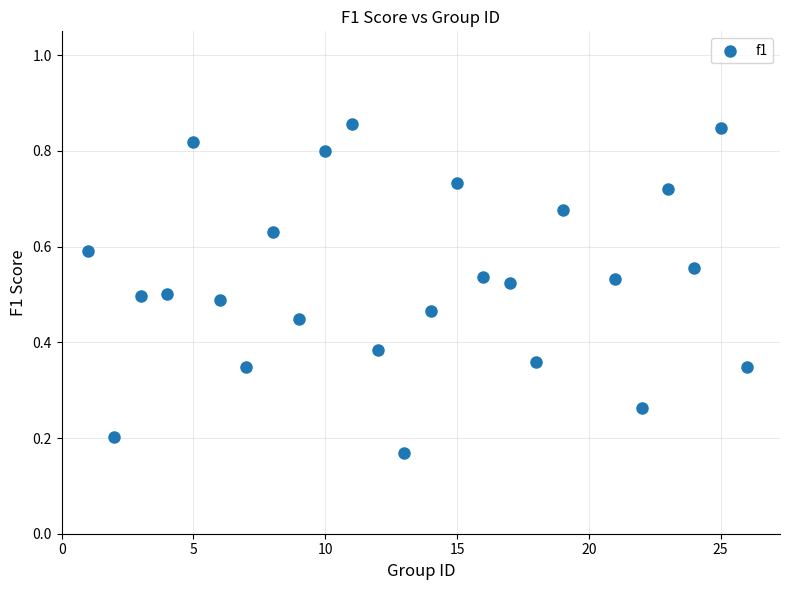

What is the range of X values (max minus min)?

25.0